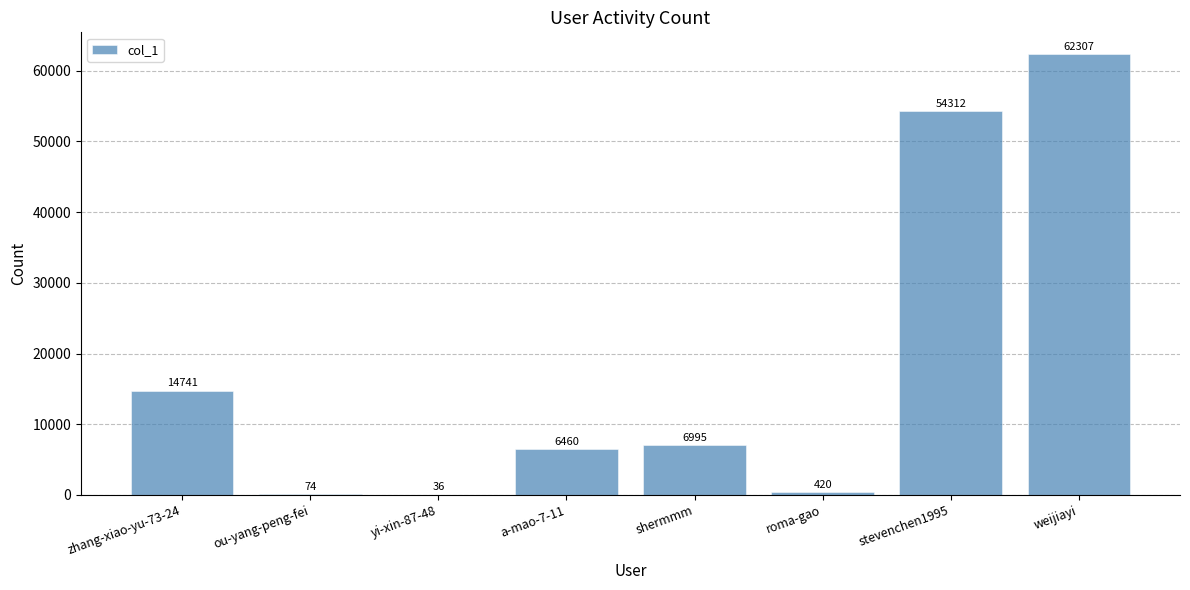

Is it true that the value at shermmm is 6995?

True